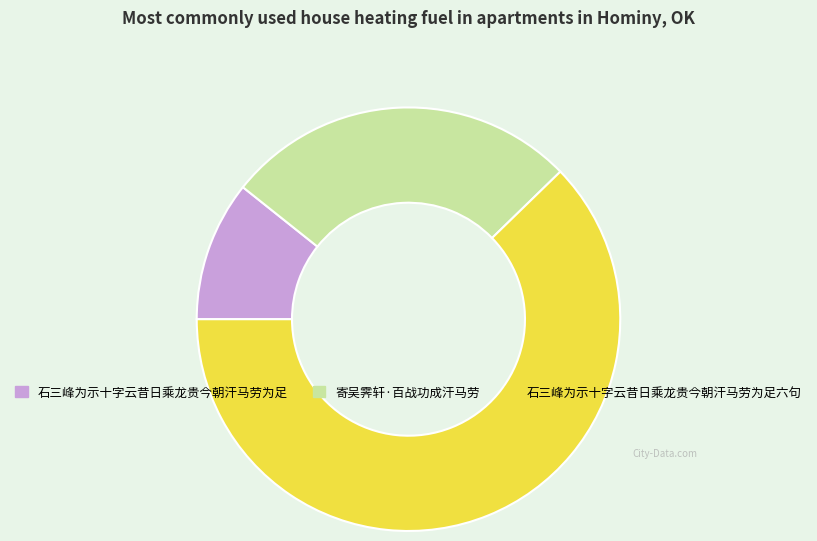

Approximately how many times larger is the value at 寄吴霁轩·百战功成汗马劳 compared to 石三峰为示十字云昔日乘龙贵今朝汗马劳为足?

2.5